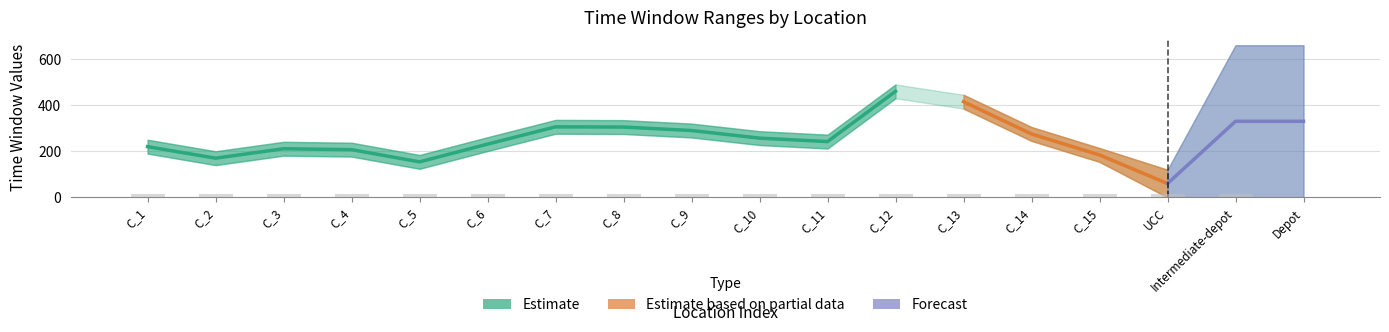

Are the bars grouped side by side (vs. stacked)?

Yes